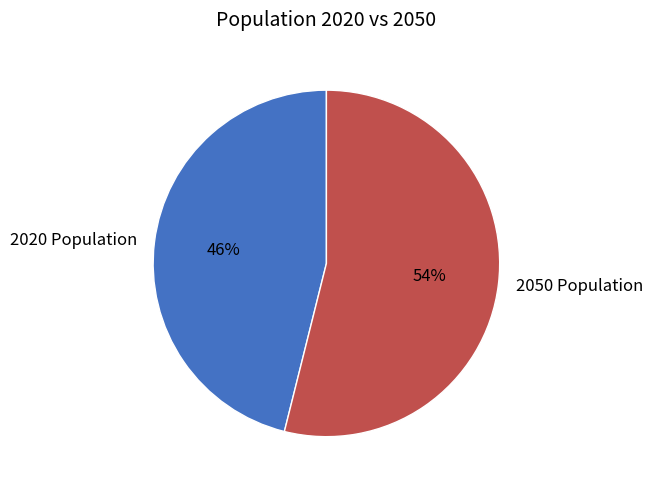

How many segments does this pie chart have?

2